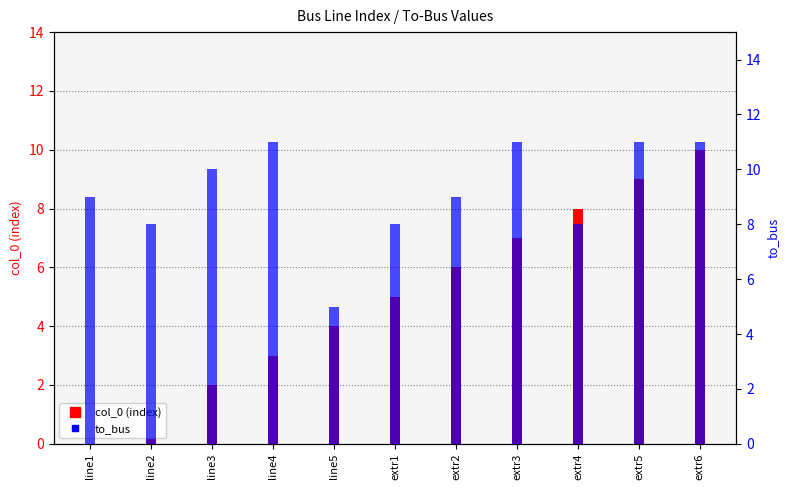

Which category has the lowest value across all series?

line1